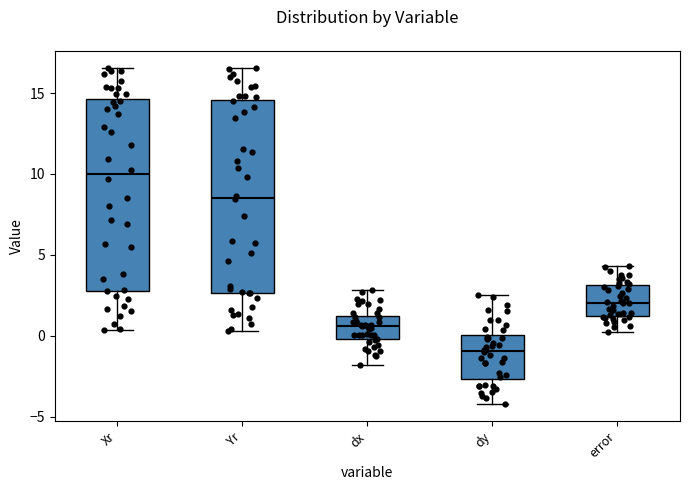

Where is the lower edge of the box for dx on the y-axis? The values are not printed on the chart, so give them approximately, as read against the axis.

0.0